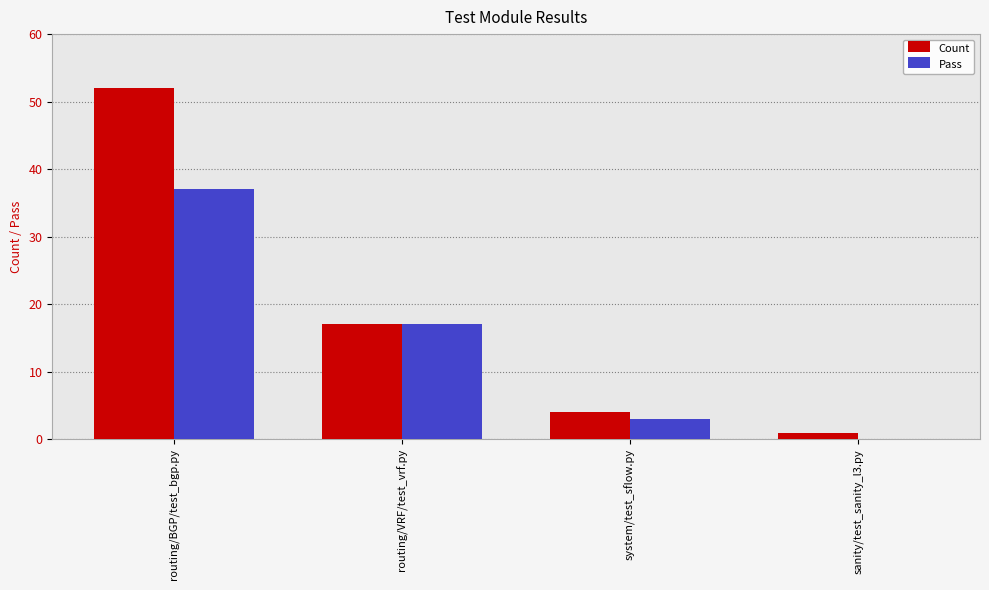

What are all the series names shown in the legend?

Count, Pass